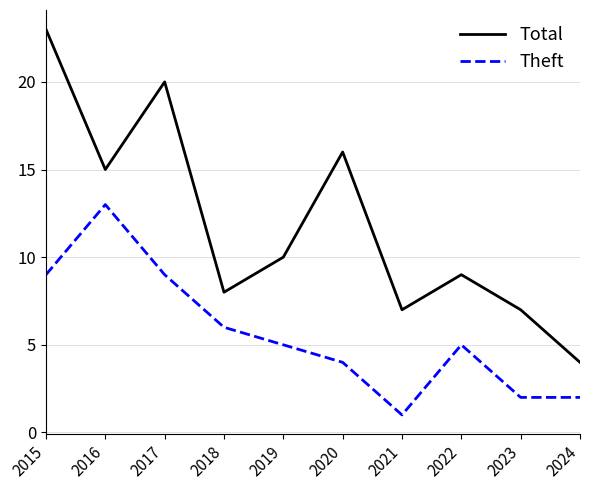

At which category does the chart reach its peak across all series?

2015